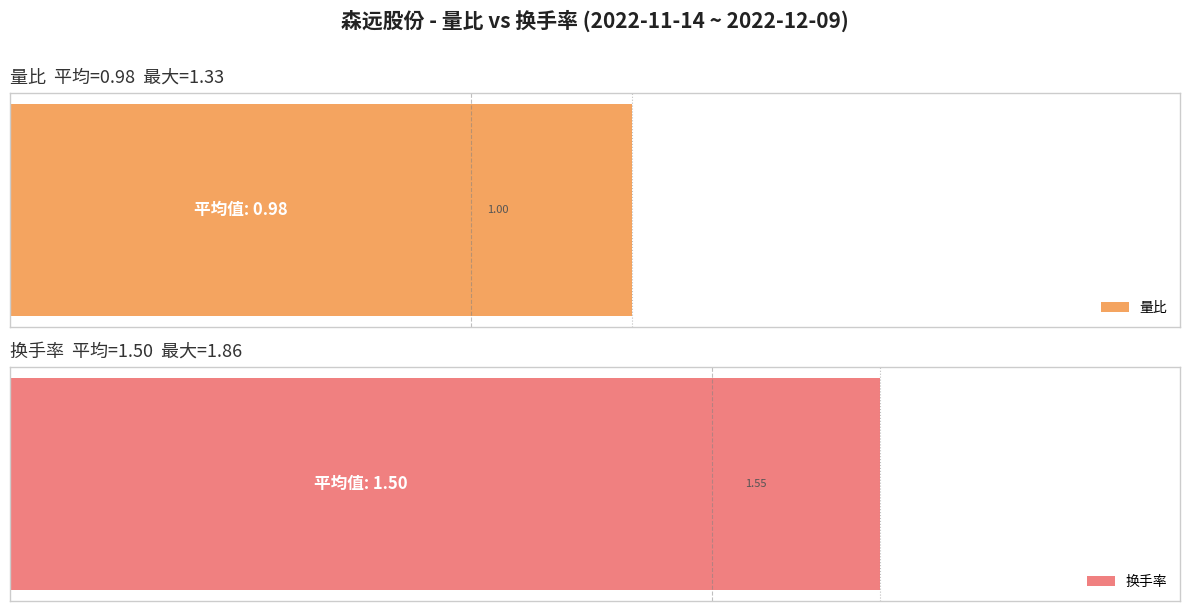

Reading right to left, transcribe all the data shown in this chart.

量比: 1.2	0.7	0.9	0.9	0.8	1.1	0.9	1.0	1.1	0.9	0.9	1.3	1.0	0.9	1.1	1.2	1.0	0.8	1.0	1.0
换手率: 1.9	1.2	1.5	1.5	1.4	1.7	1.3	1.5	1.6	1.3	1.3	1.9	1.5	1.3	1.5	1.9	1.6	1.3	1.5	1.6